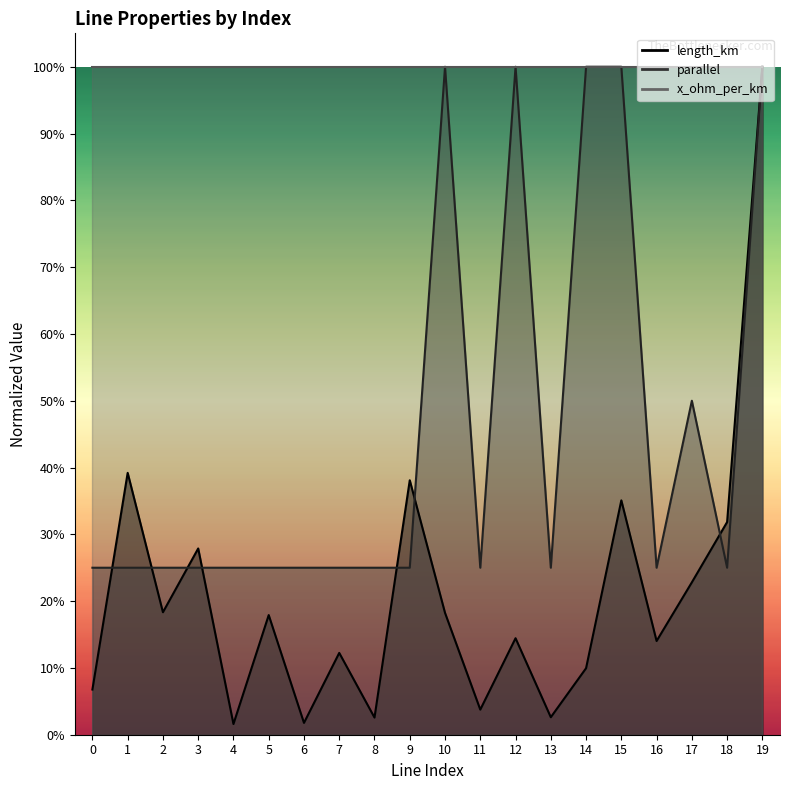

Which category has the highest value in the parallel series?

10